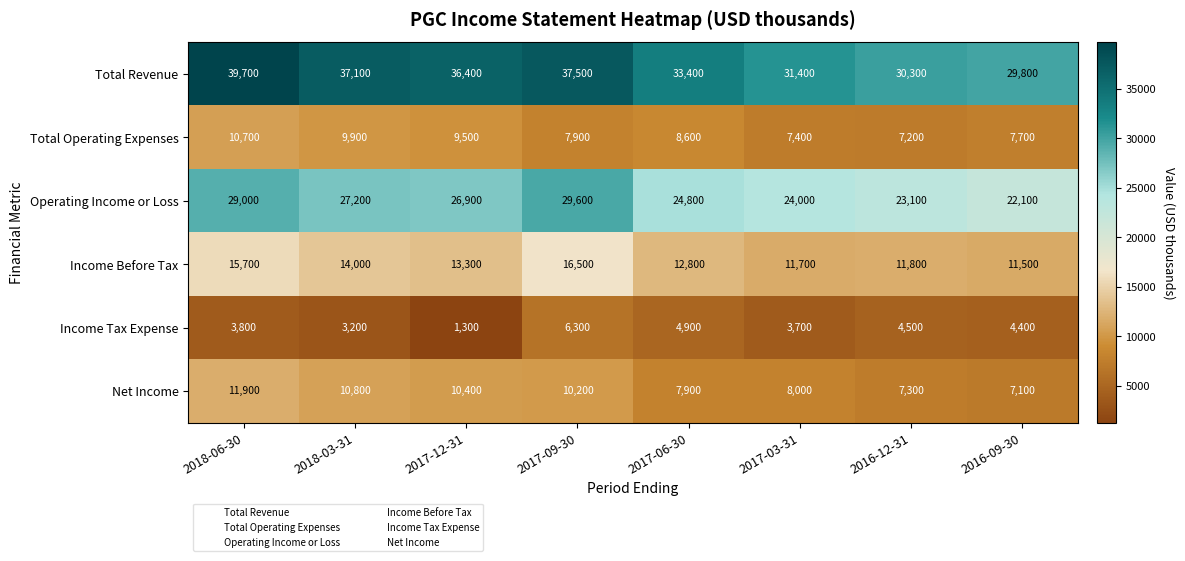

At which label is Total Operating Expenses closest to 8950?

2017-06-30